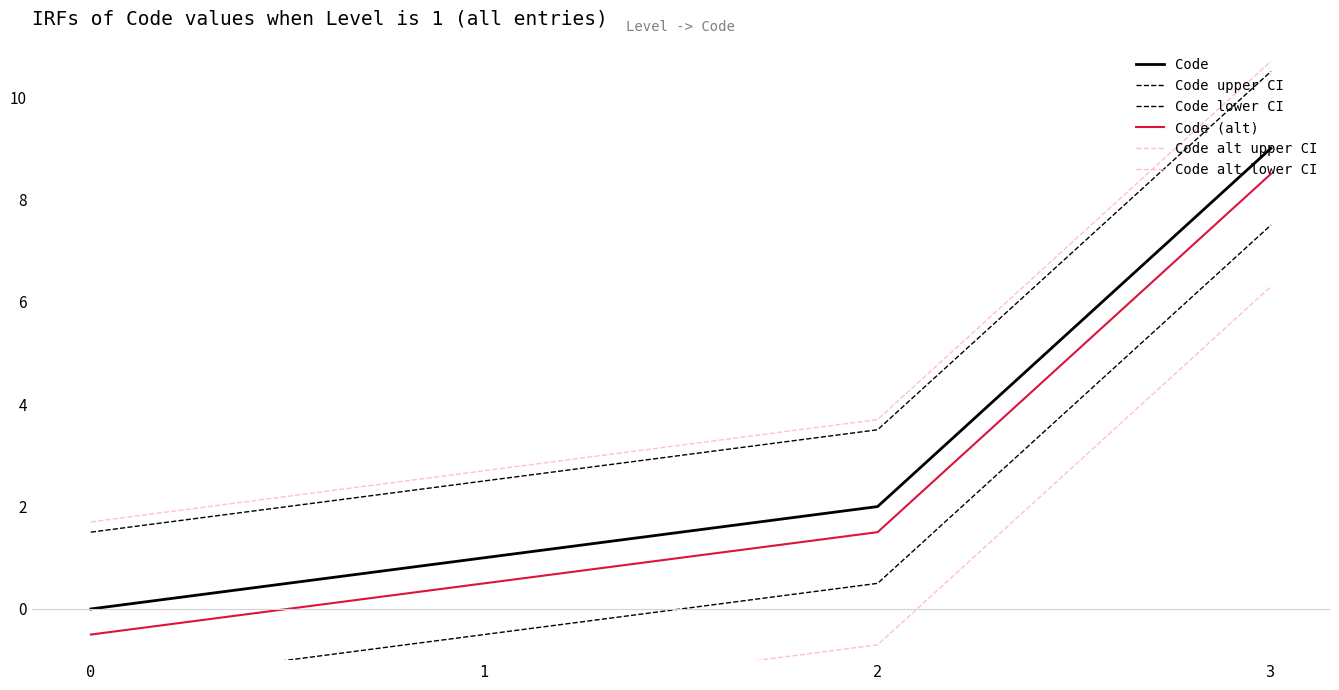

What is the approximate value of Code upper CI at 2?

3.5